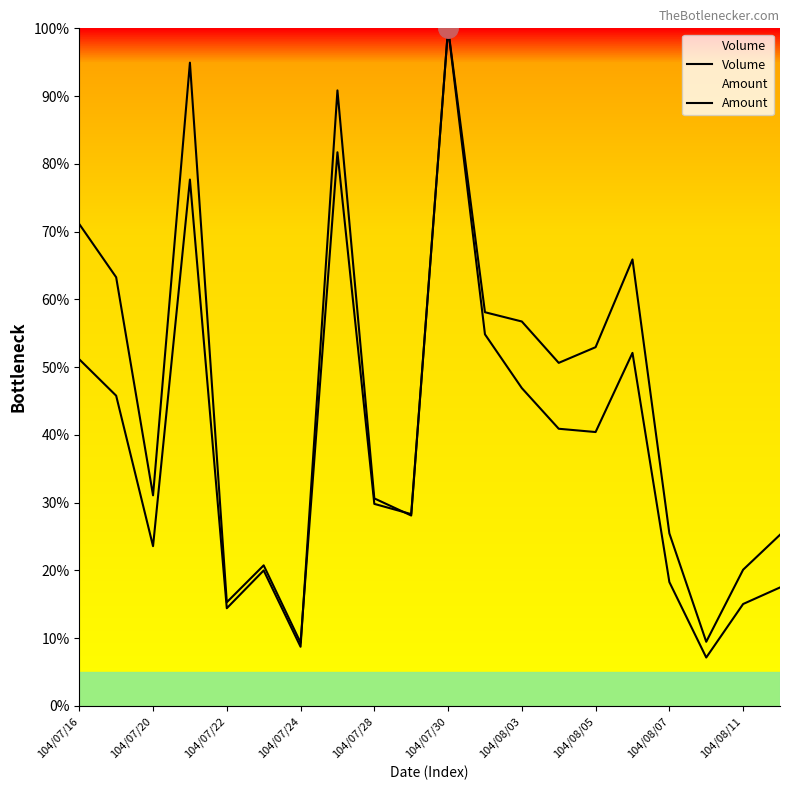

What is the label of the 20th point from the right?

104/07/16